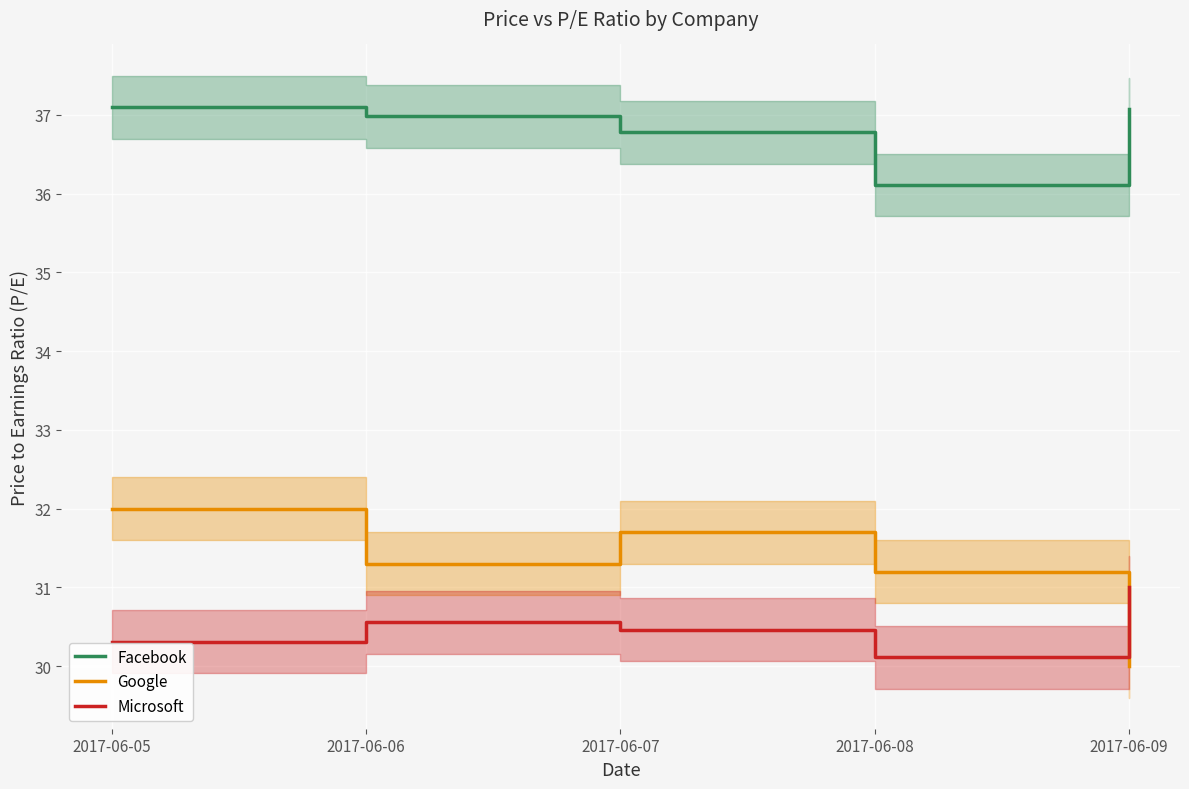

The Facebook series shows 37.1 at 2017-06-05. True or false?

True